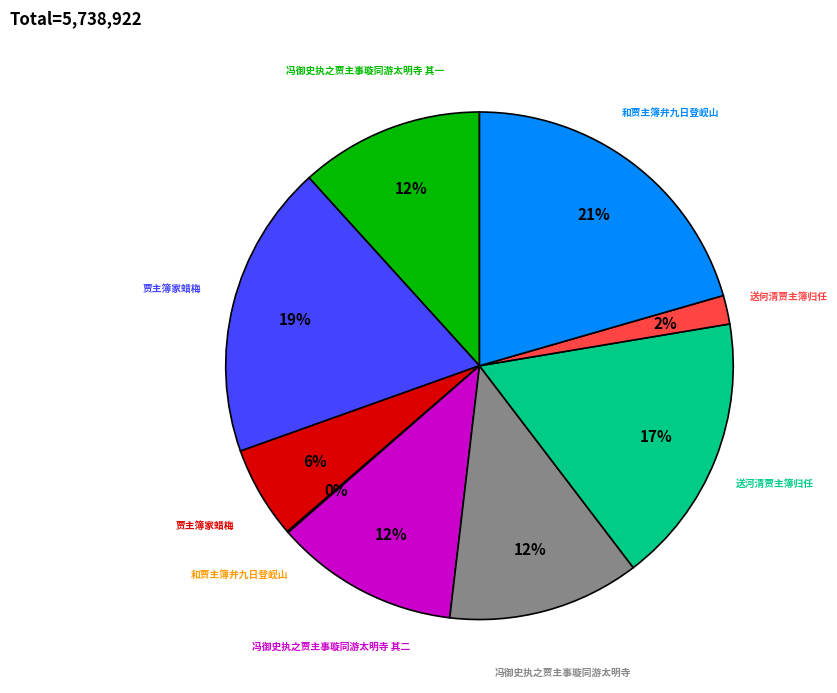

Is there a majority slice in this chart?

No